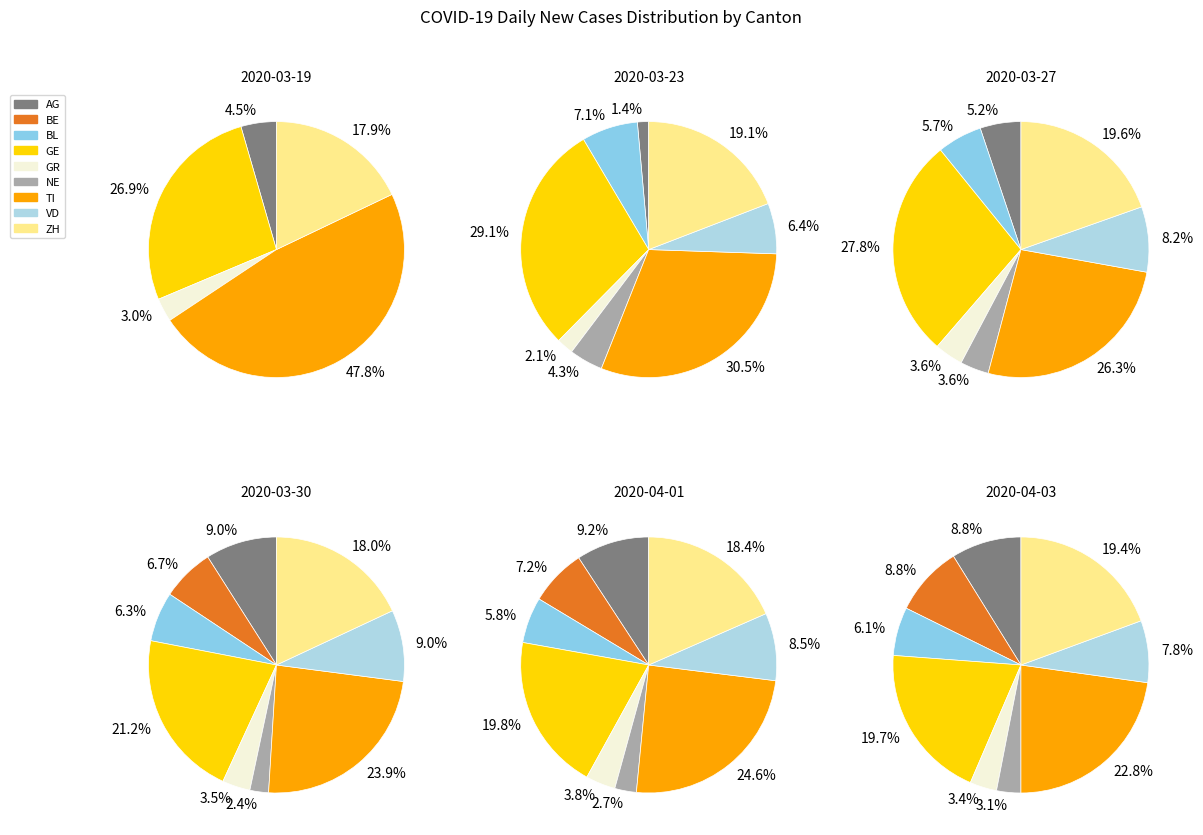

What percentage is the VD slice, to the nearest percent?

9%